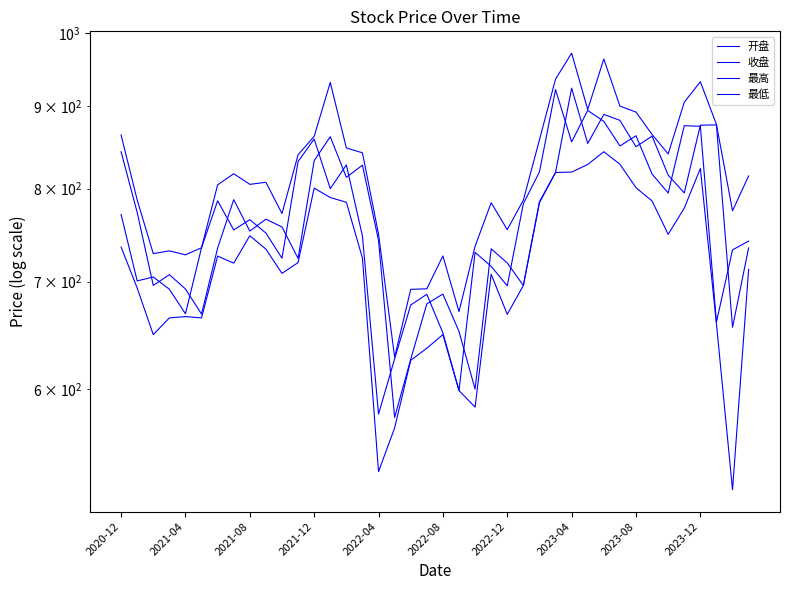

True or false: 最低 has a value of 921.1 at 19.

False